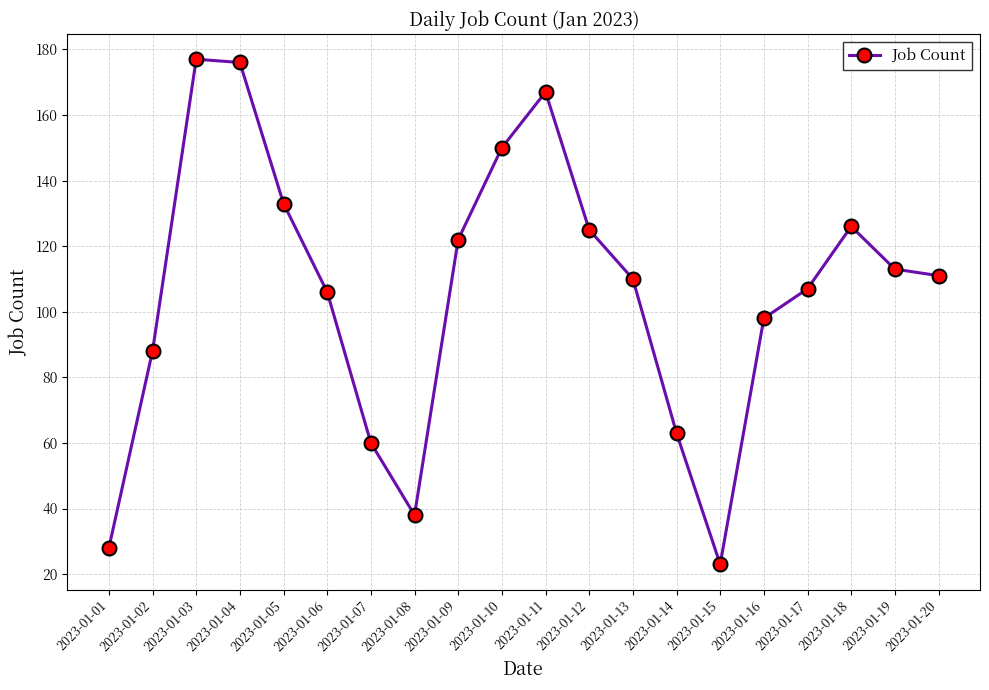

How many points are higher than both their immediate neighbors (excluding endpoints)?

3